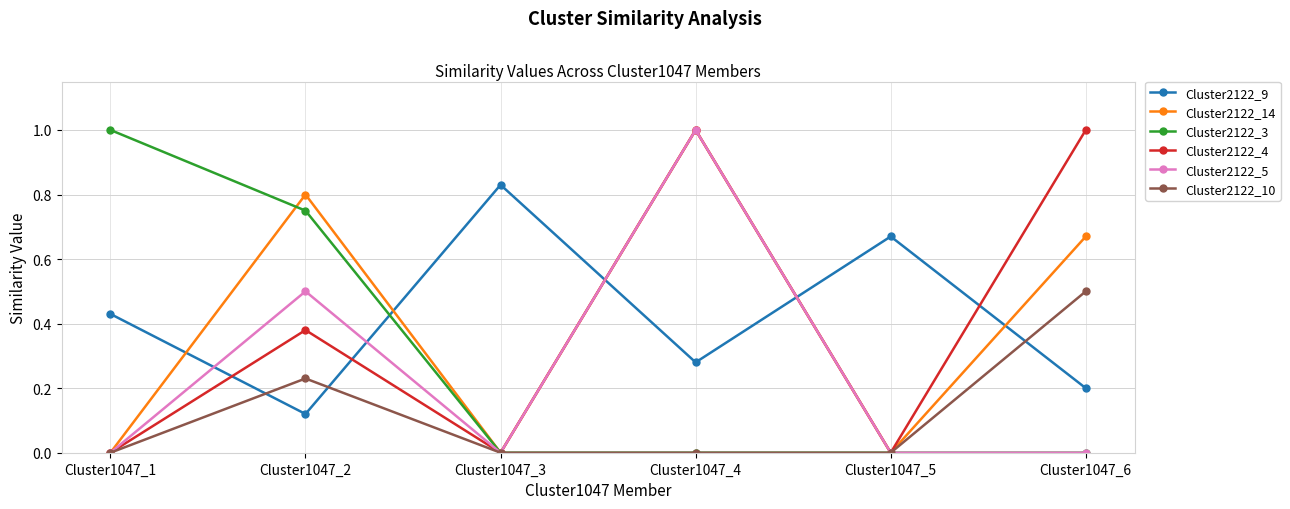

True or false: Cluster2122_3 has more than 1 points higher than both neighbors.

False